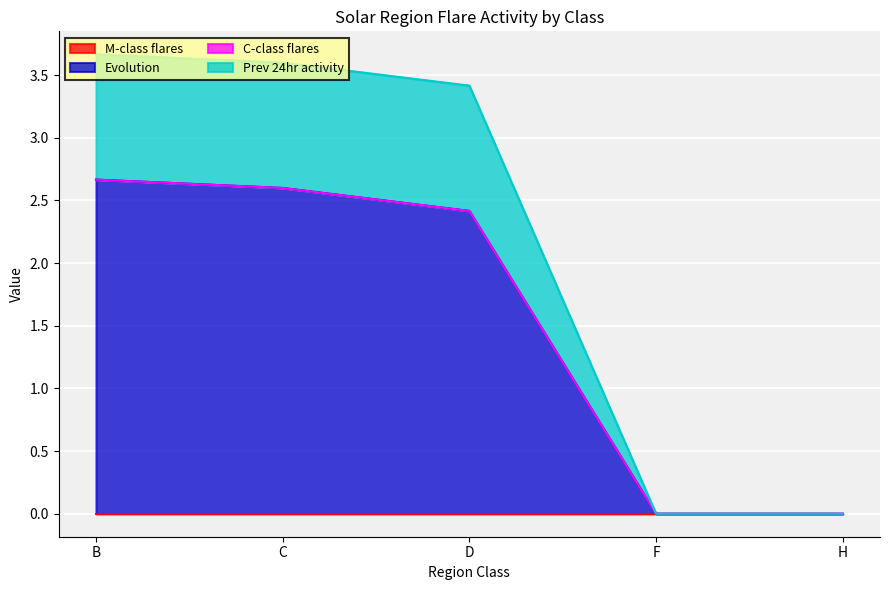

True or false: Evolution and M-class flares cross at least once.

False